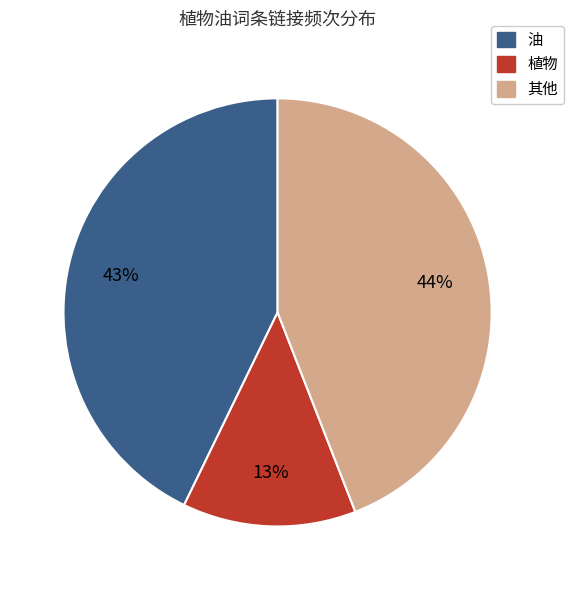

Is there a majority slice in this chart?

No